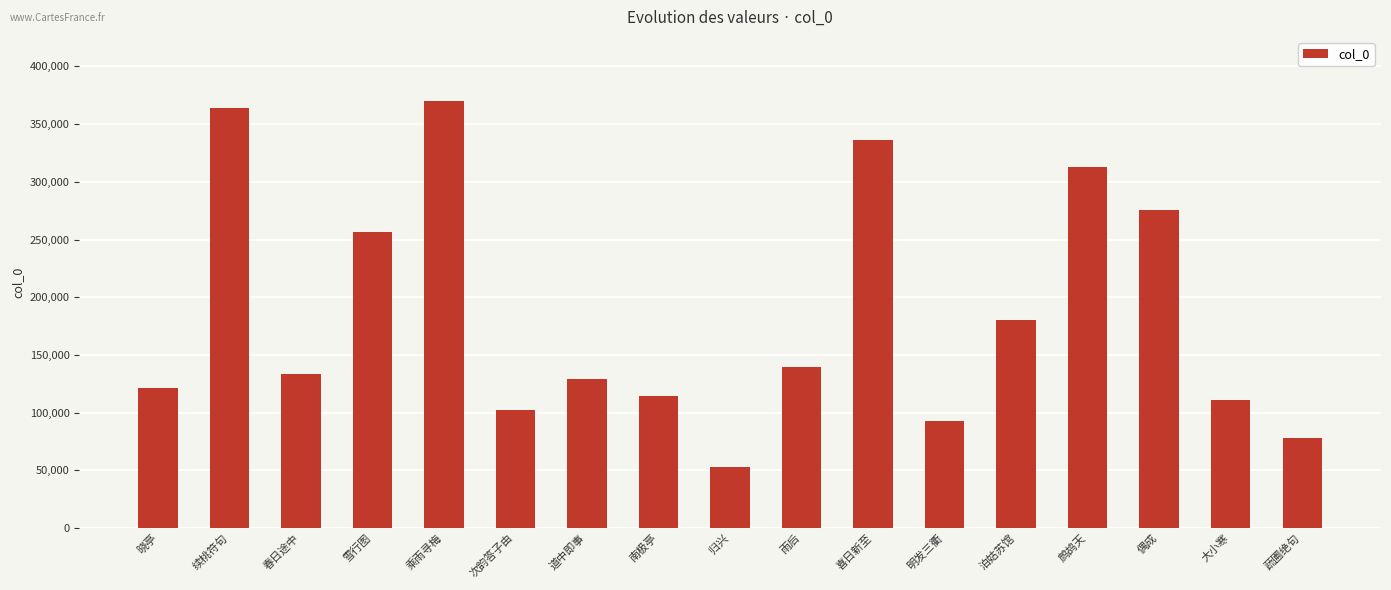

Reading left to right, extract all data points from this chart.

晓亭=121295	续桃符句=363585	春日途中=133179	雪行图=256565	乘雨寻梅=370109	次韵答子由=102546	道中即事=129193	南极亭=114231	归兴=53157	雨后=139319	喜日新至=336033	明发三衢=92853	泊姑苏馆=179818	鹧鸪天=312448	偶成=275149	大小寒=110766	蔬圃绝句=77757